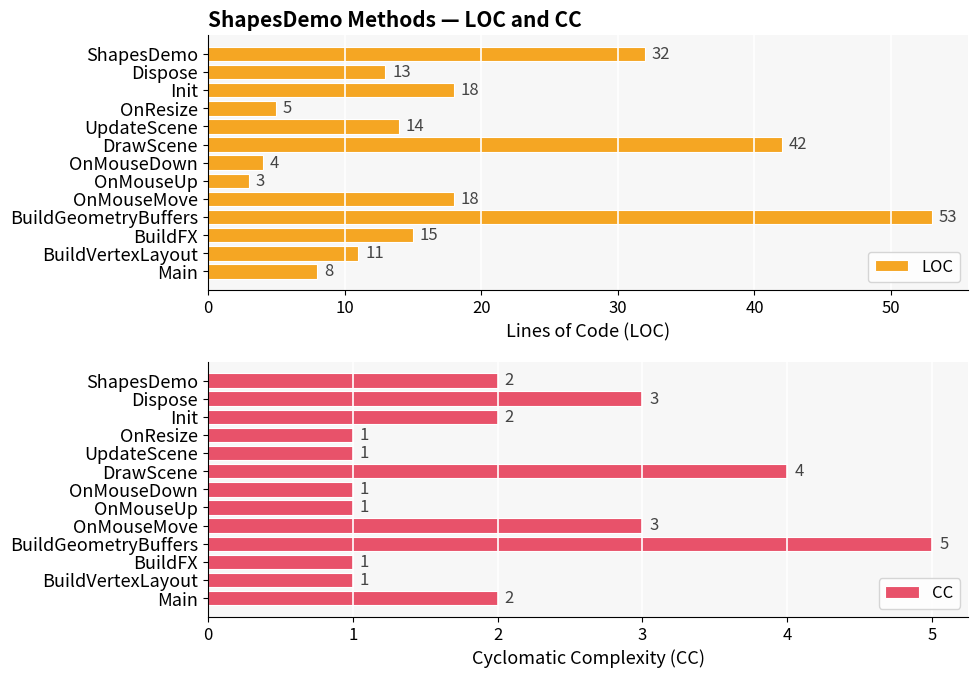

What is the difference between the highest and lowest values at 10?

10